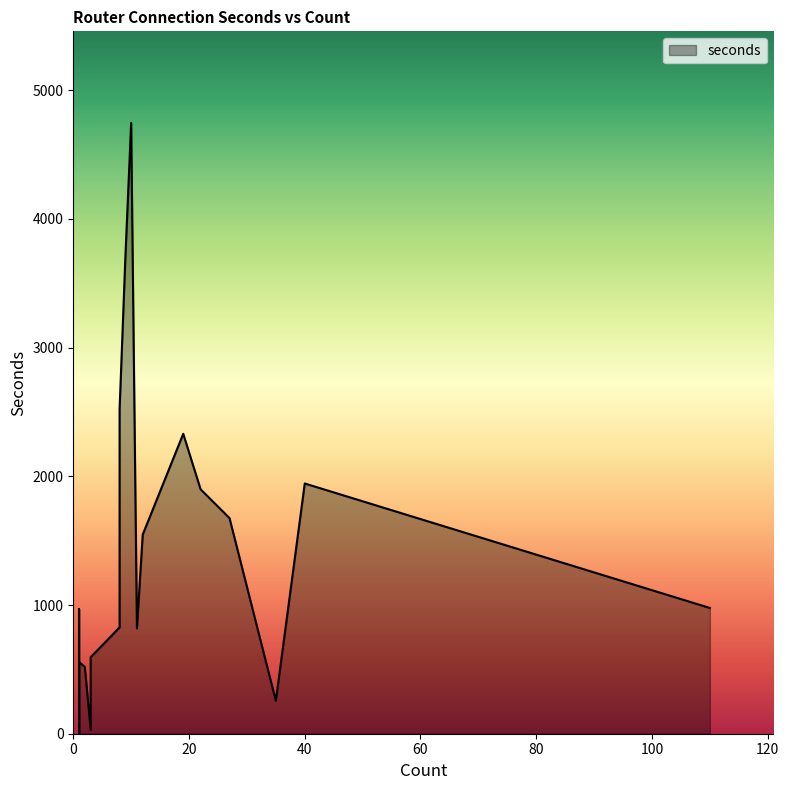

At which category does the chart reach its peak across all series?

10